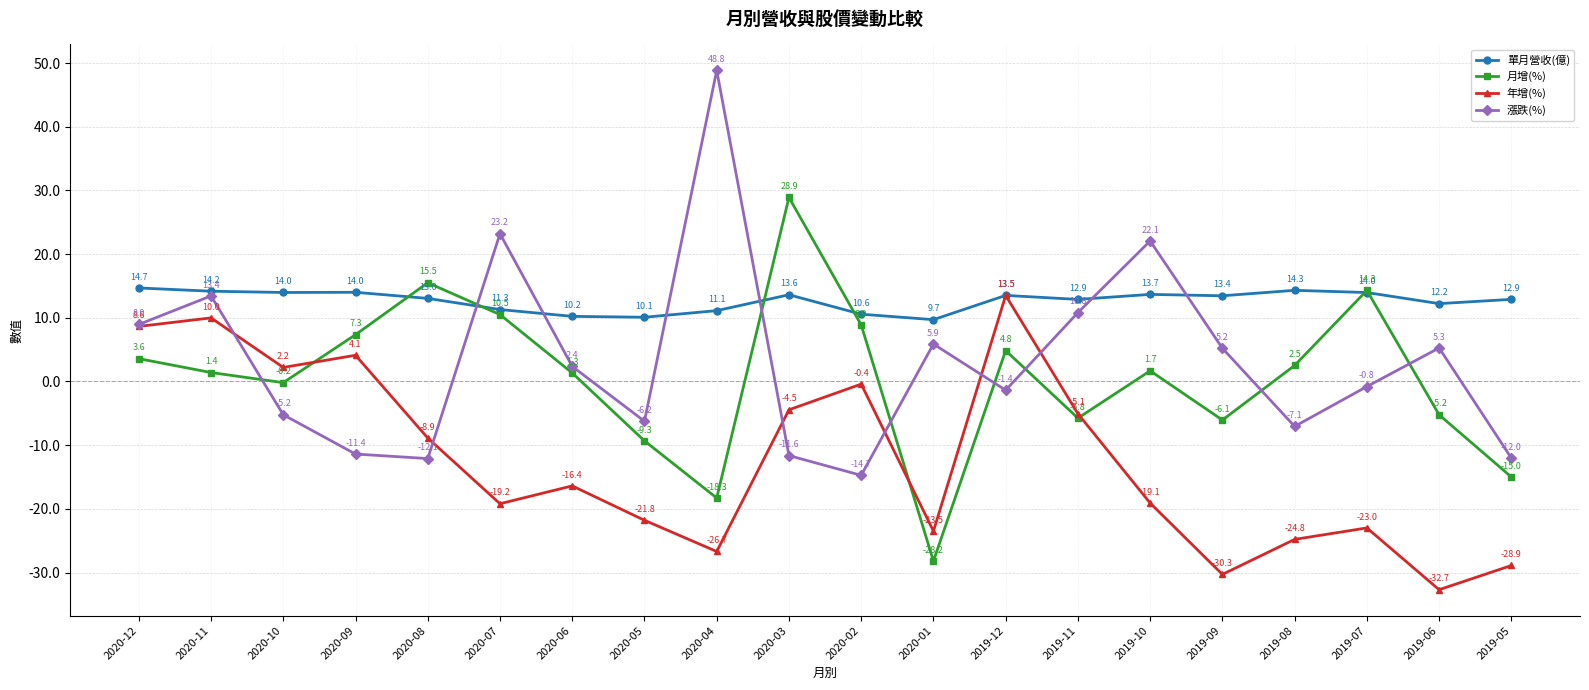

What is the difference between the second highest and minimum values in the 漲跌(%) series?

37.9